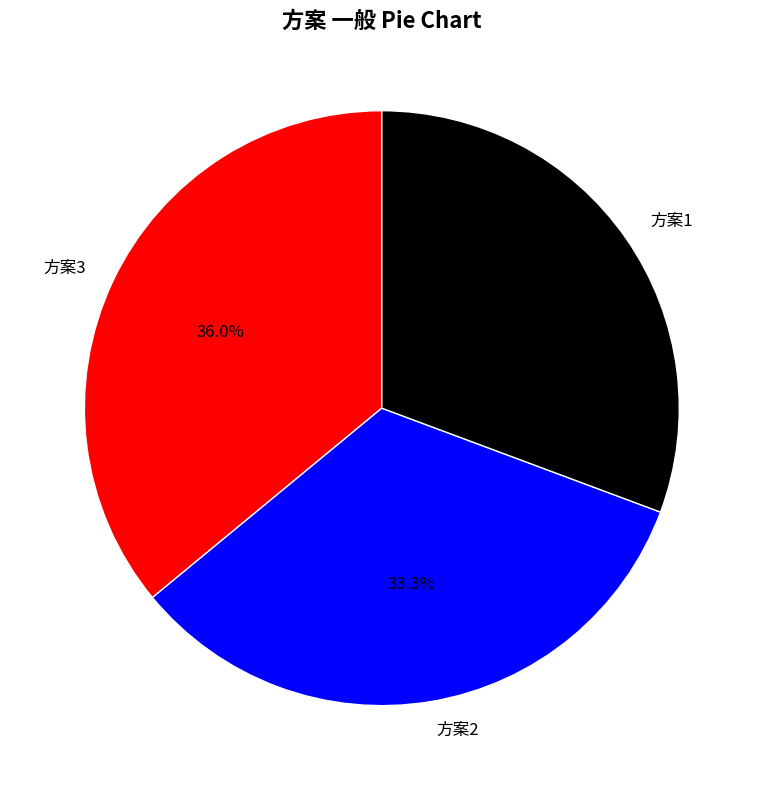

To the nearest percent, what is the difference between the largest and smallest slice percentages?

5%